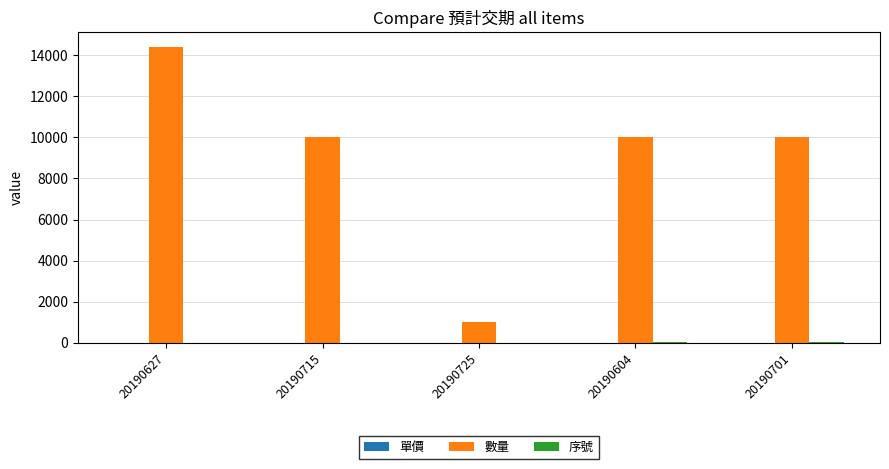

Between 20190725 and 20190701, which series saw the biggest shift?

數量